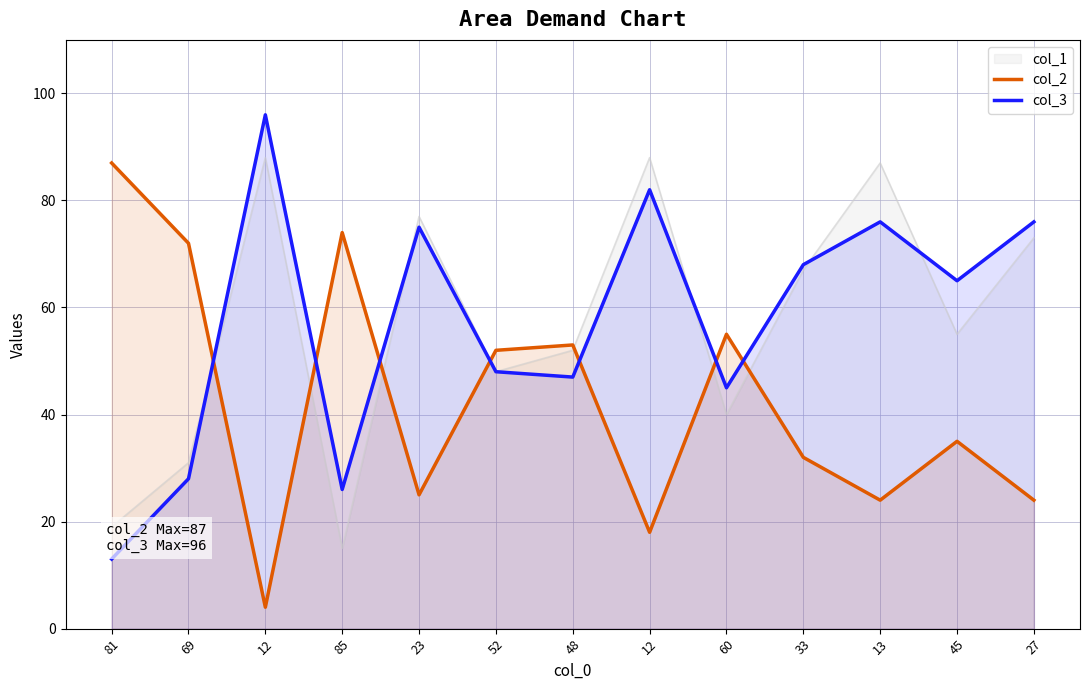

Reading right to left, transcribe all the data shown in this chart.

col_2: 27=24	45=35	13=24	33=32	60=55	12=18	48=53	52=52	23=25	85=74	12=4	69=72	81=87
col_3: 27=76	45=65	13=76	33=68	60=45	12=82	48=47	52=48	23=75	85=26	12=96	69=28	81=13